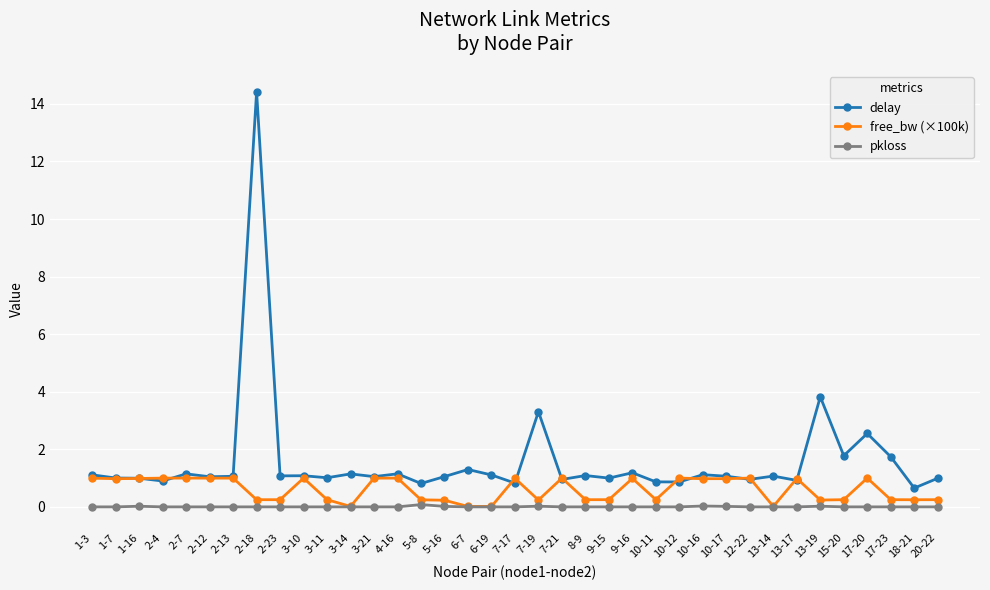

What is the label of the 25th point from the left?

10-11